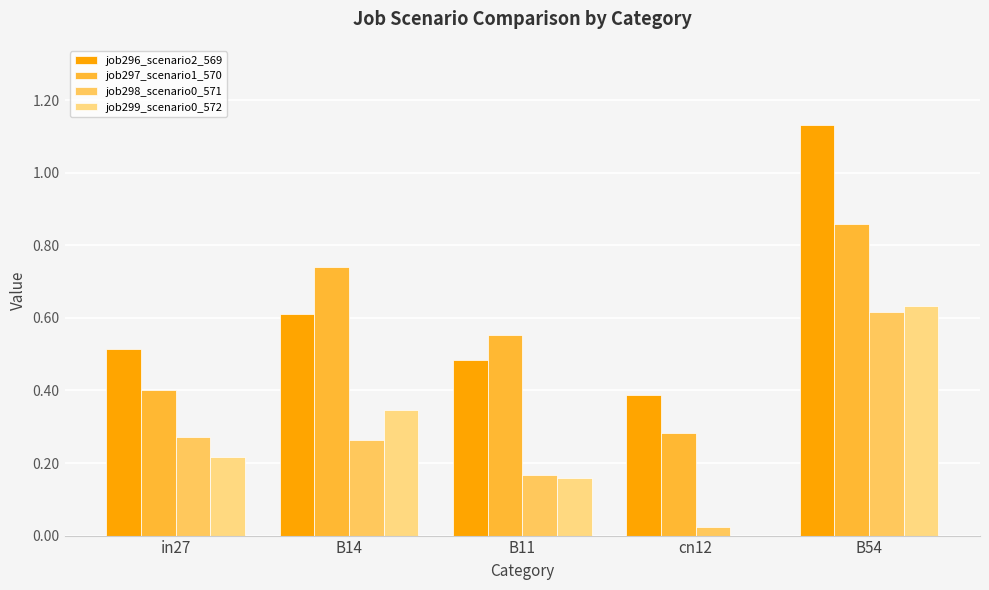

Does the chart contain stacked bars?

No